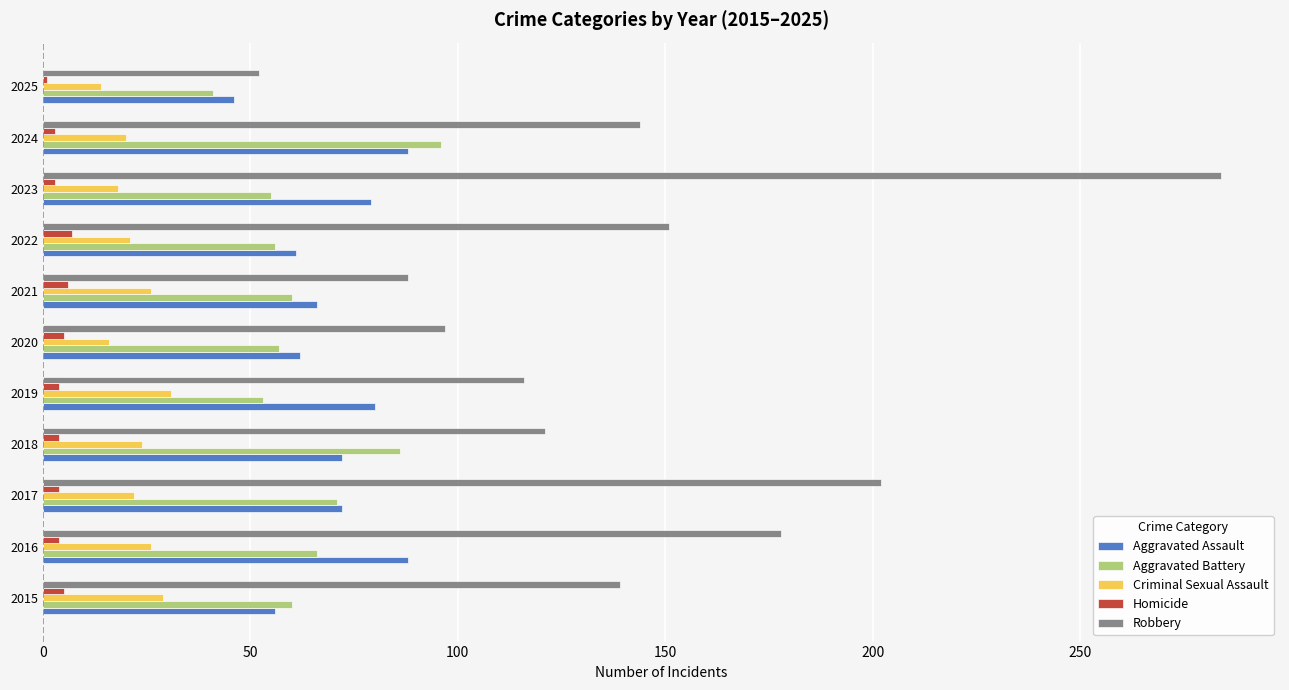

Which series has the widest spread of values?

Robbery